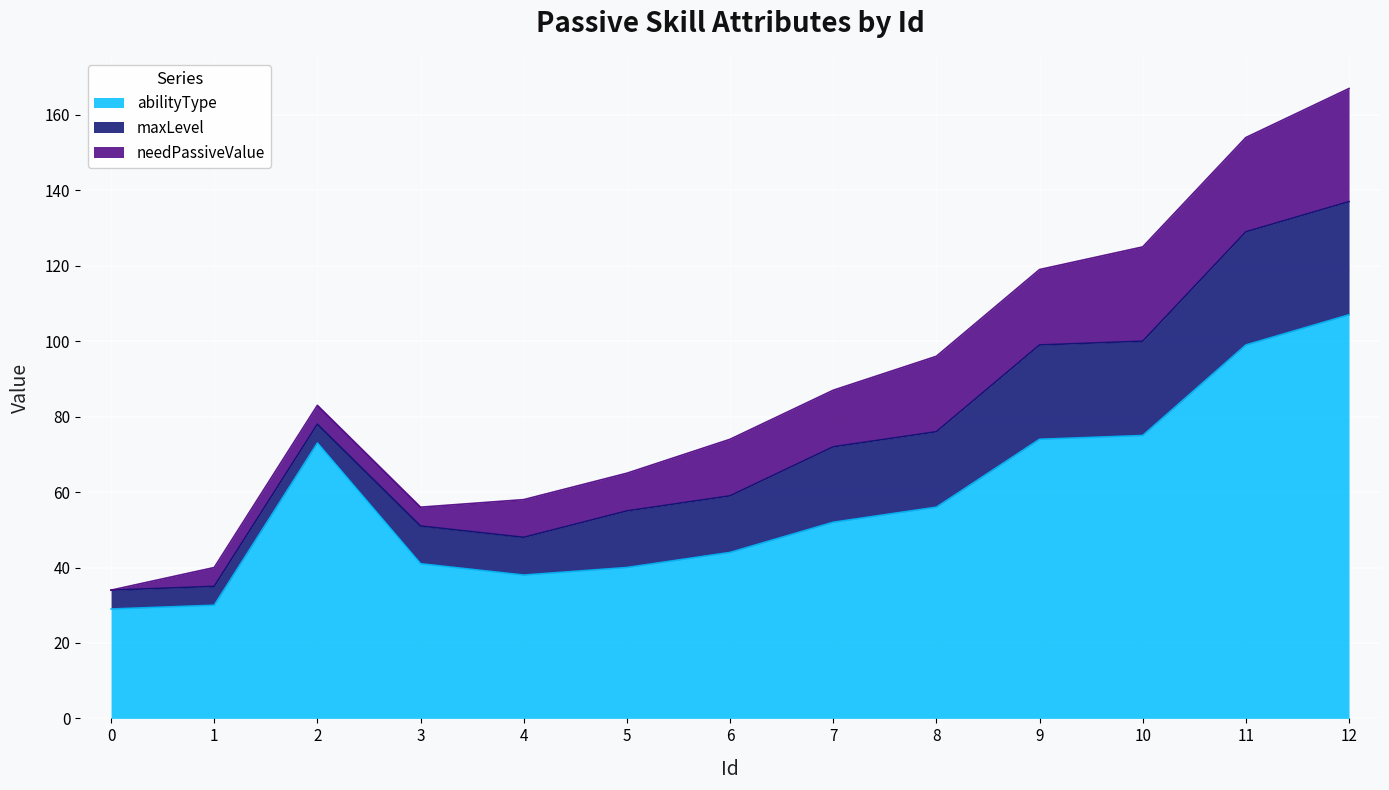

True or false: maxLevel and abilityType cross at least once.

False